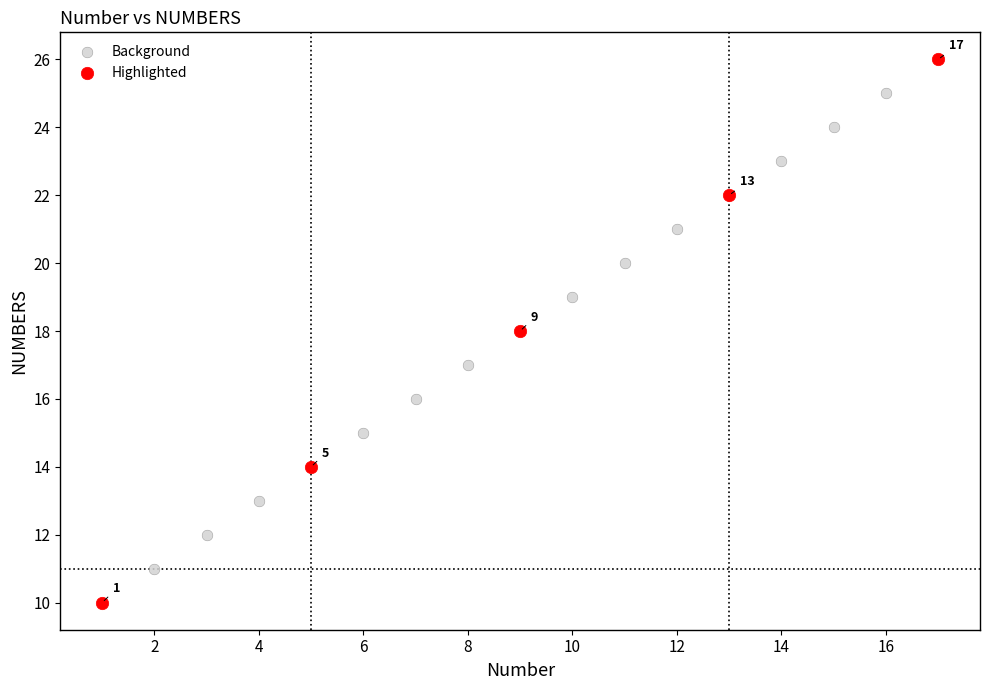

Which series contains the highest Y value?

Highlighted